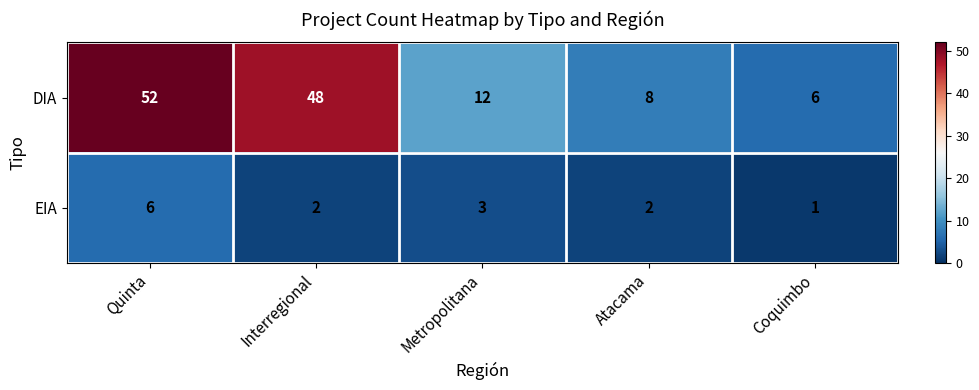

Which series has the largest range (max minus min)?

DIA